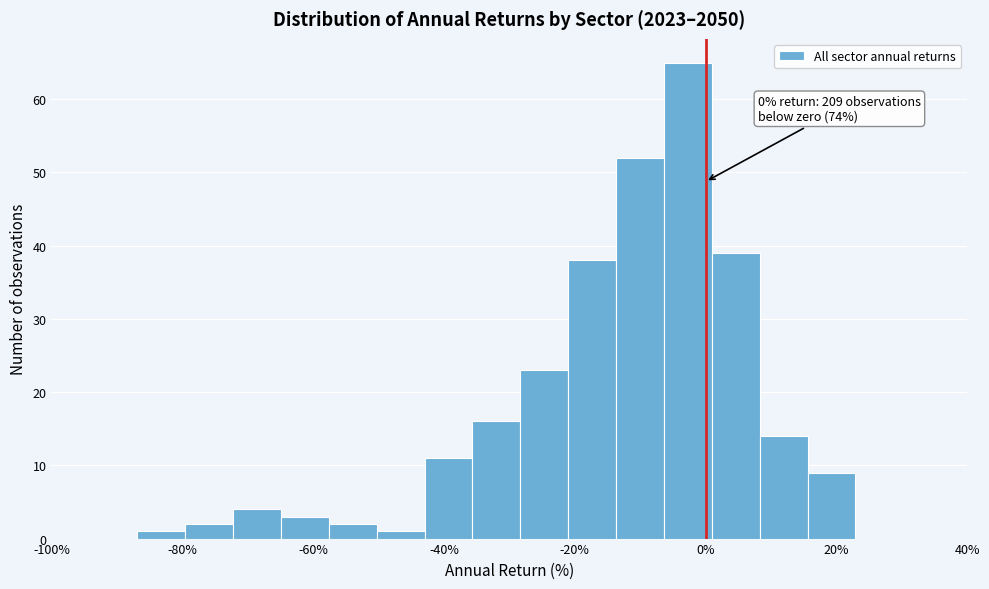

Read against the x-axis, roughly where is the centre of the tallest bar?

-2